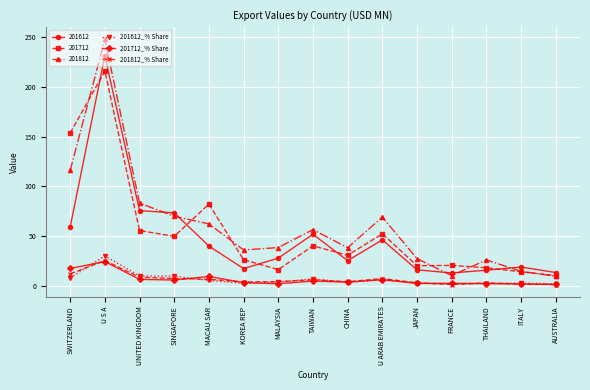

Count the number of data series in this chart.

6